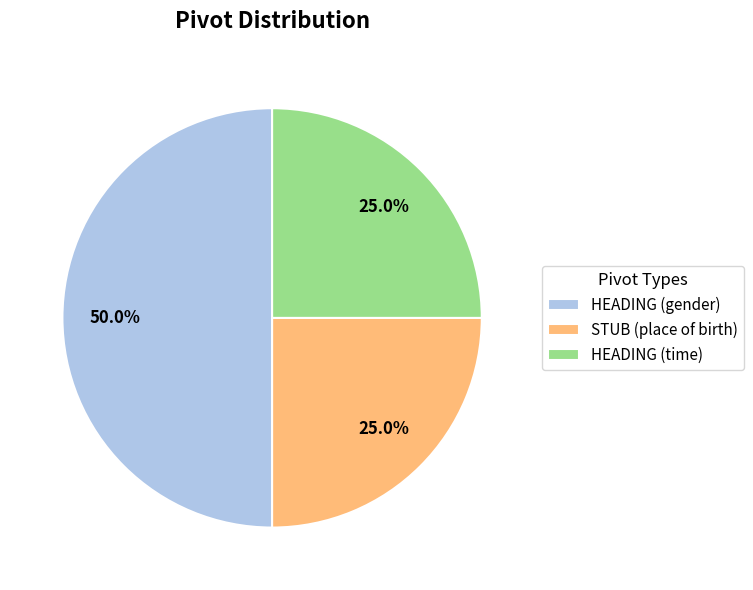

What is the largest slice in the pie chart?

HEADING (gender)